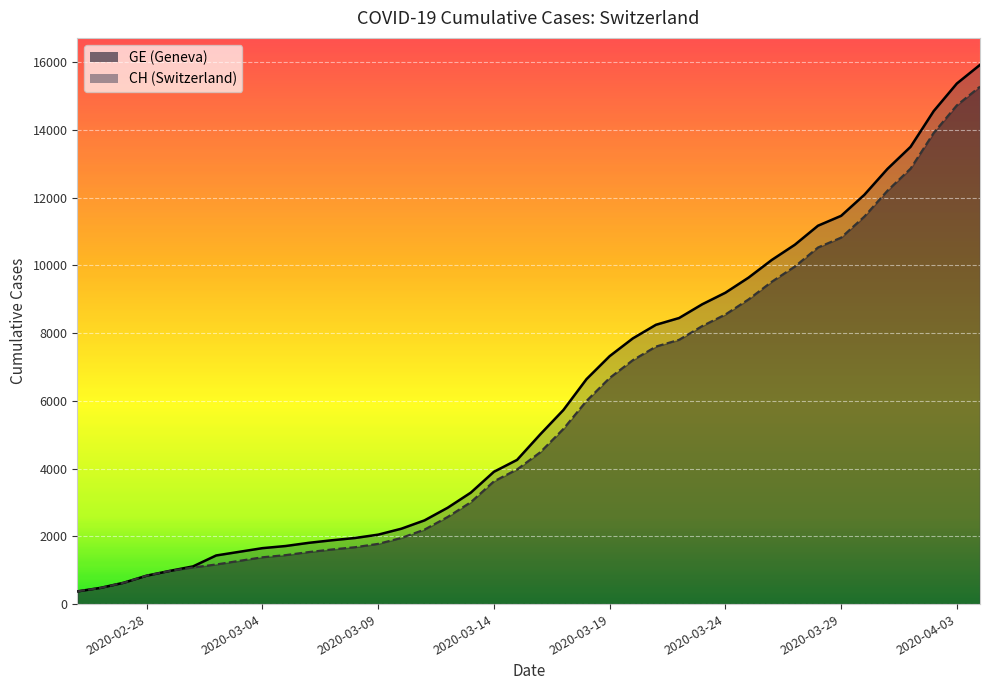

What are all the series names shown in the legend?

CH, GE